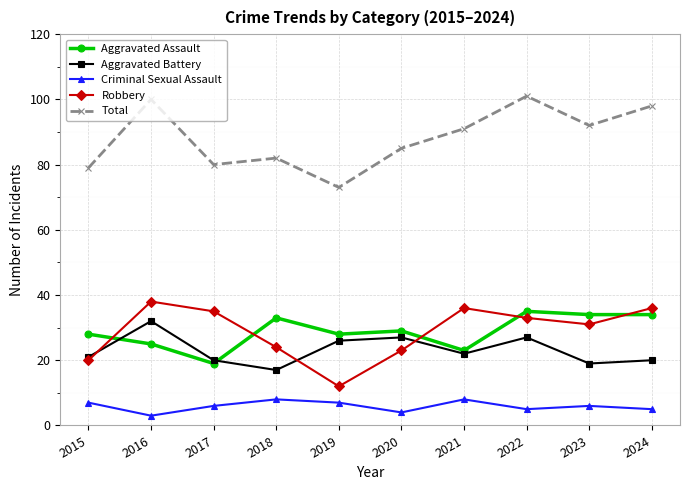

At which category does Aggravated Battery reach its first local valley?

2018